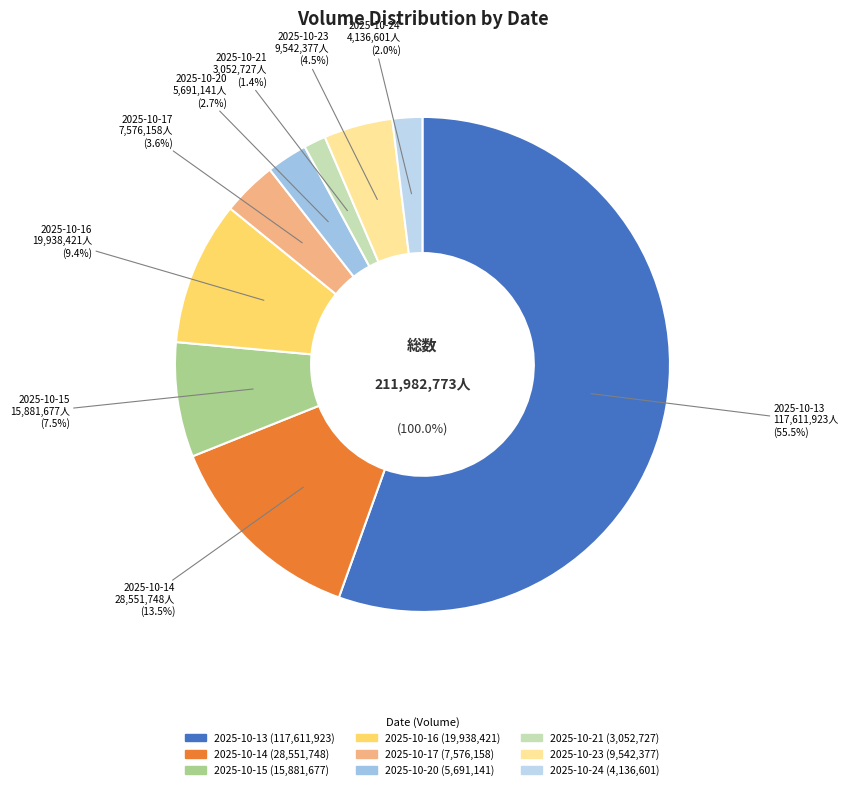

What is the largest slice in the pie chart?

2025-10-13